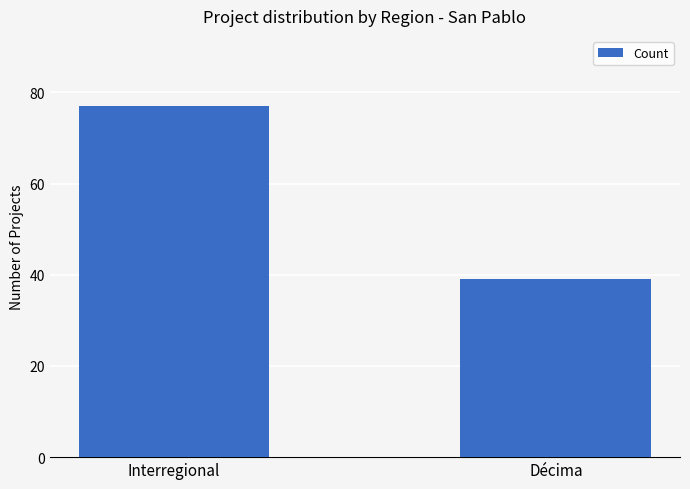

What is the average value?

58